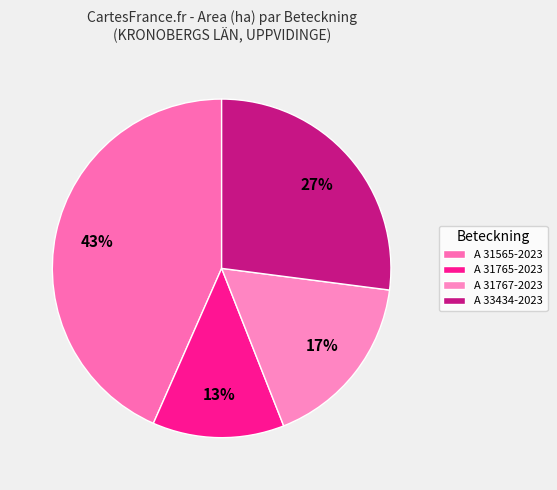

Which category has the smallest portion of the pie?

A 31765-2023